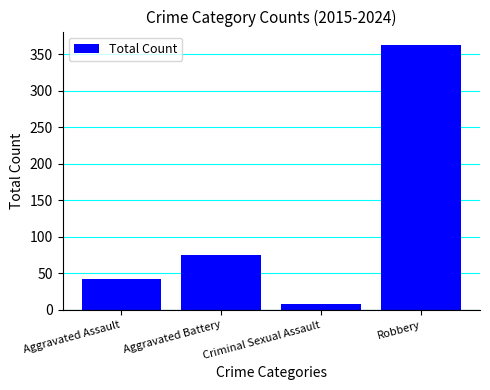

Does the chart contain any negative values?

No